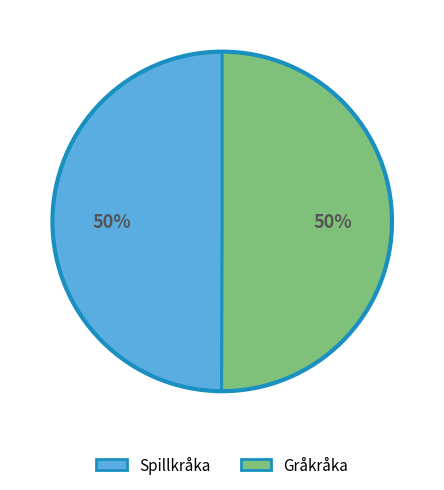

Combined, do Gråkråka and Spillkråka account for over 50%?

Yes